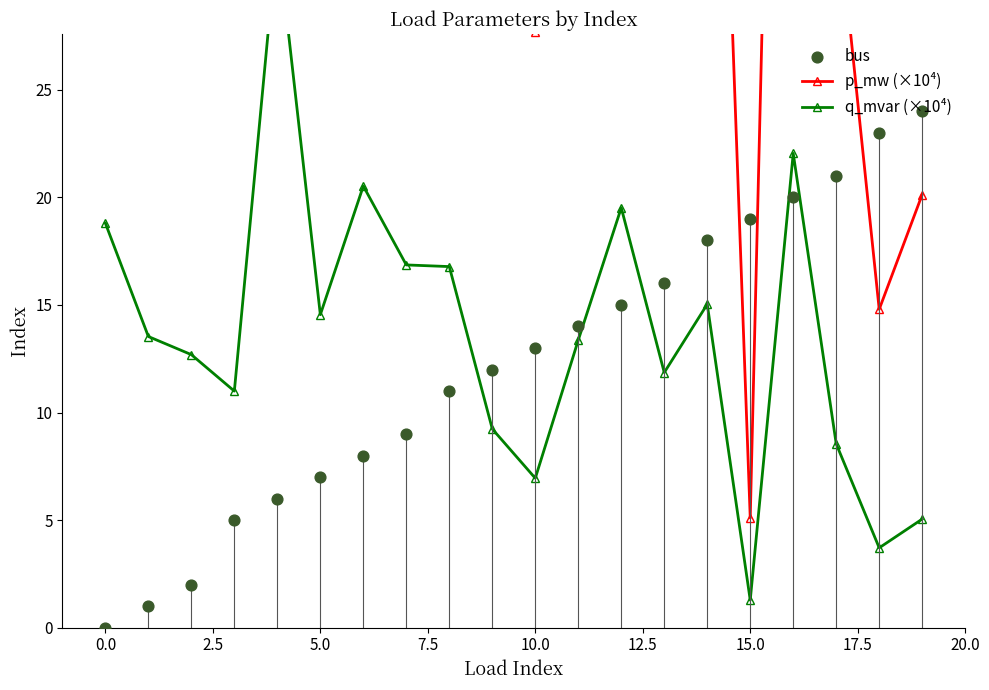

Which series reaches the maximum Y coordinate?

p_mw (×10⁴)